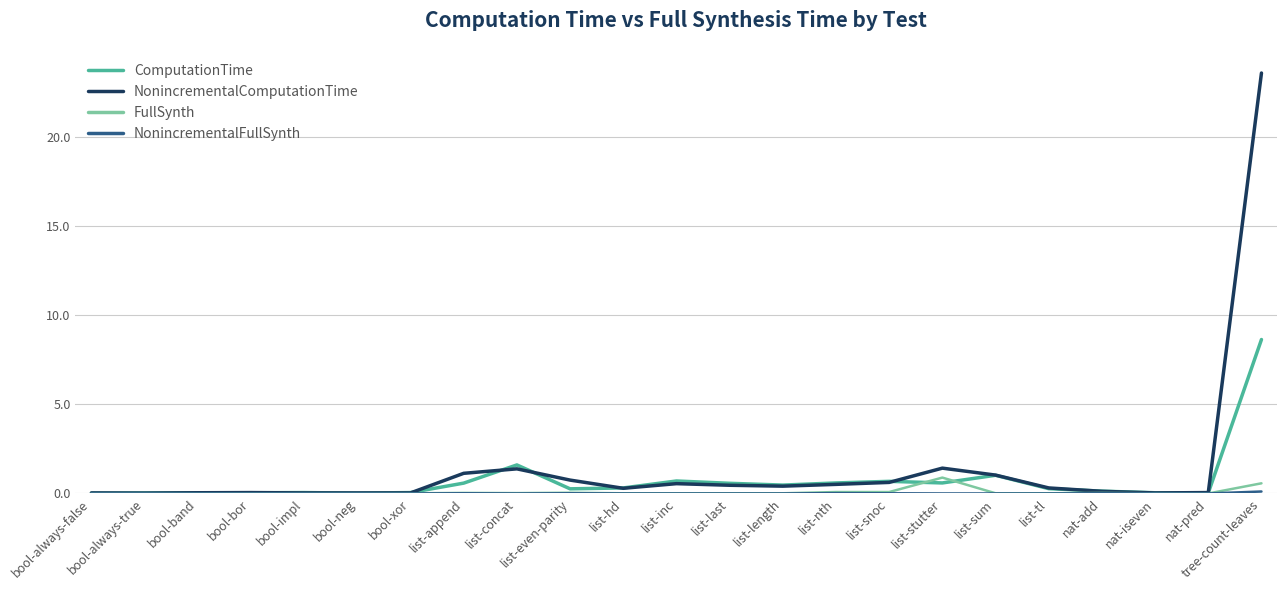

True or false: FullSynth has a value of 0.0 at bool-always-false.

True